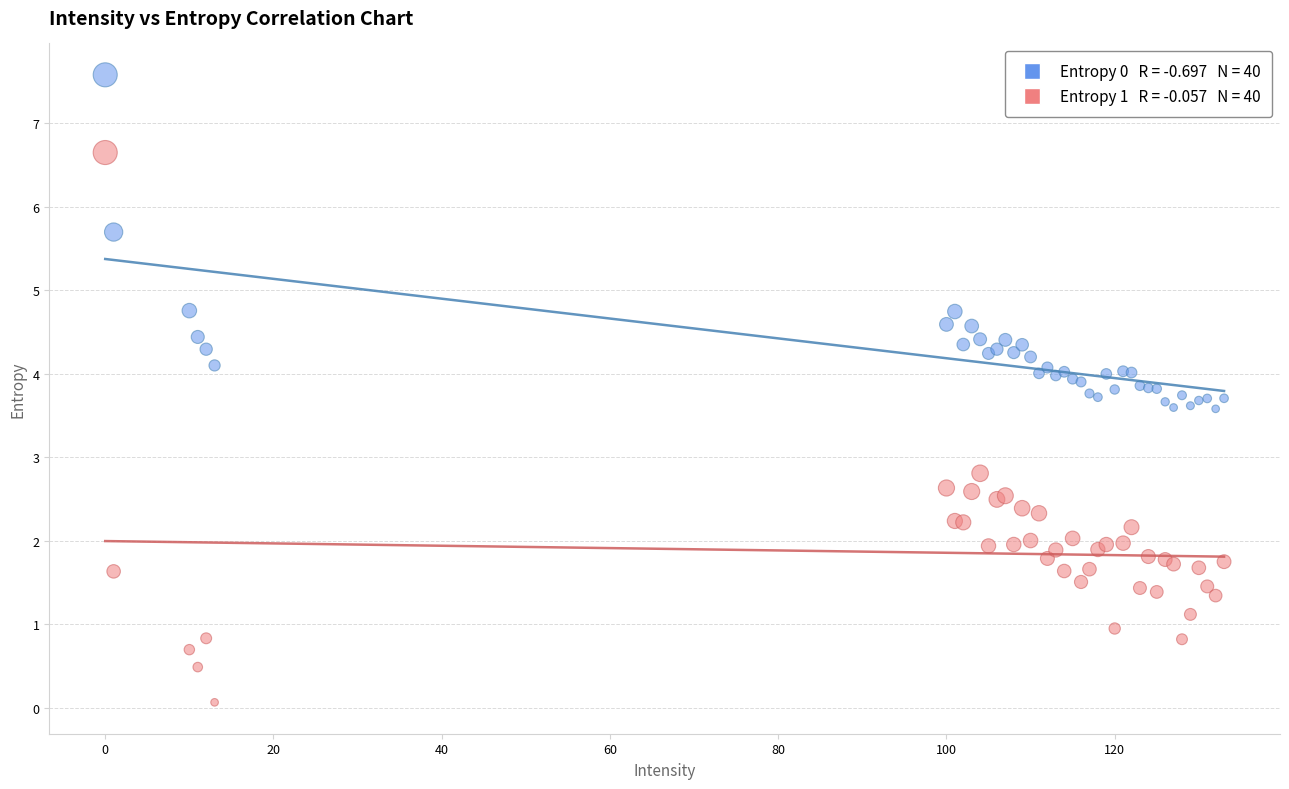

Across all series, what Y value is closest to 3?

2.8